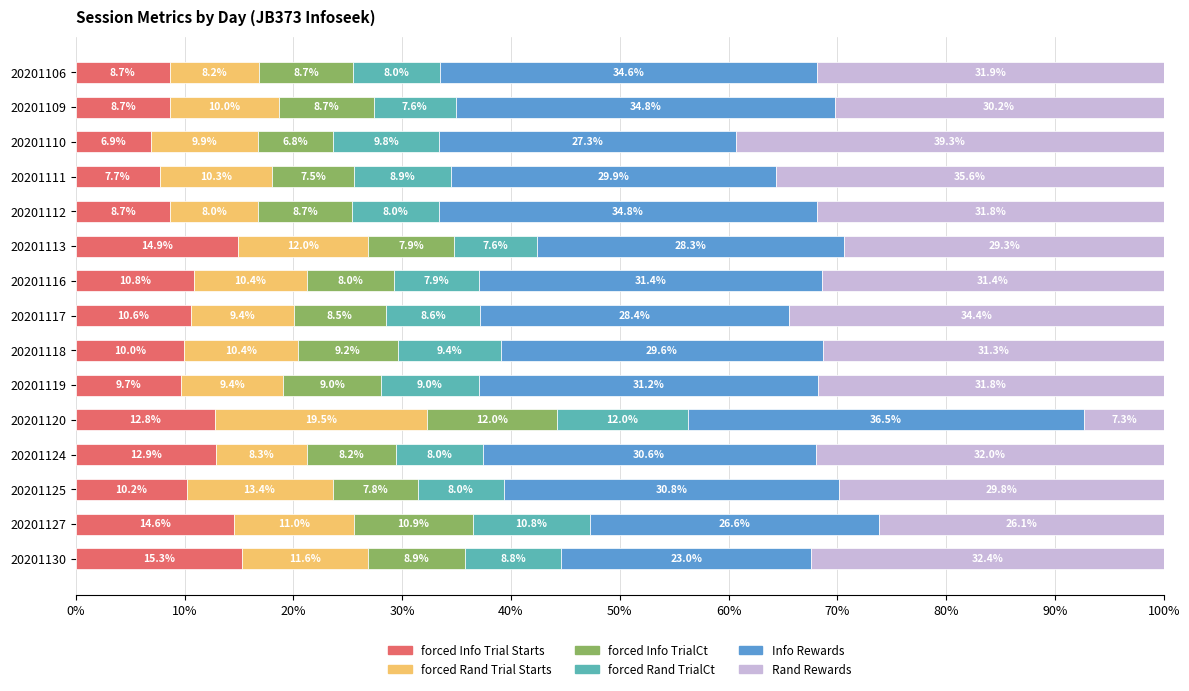

What is the average value of the forced Info Trial Starts series?

10.8